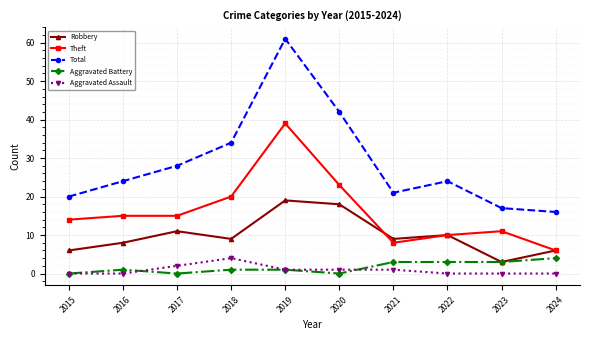

What is the value of the Robbery point at the 5th from the left?

19